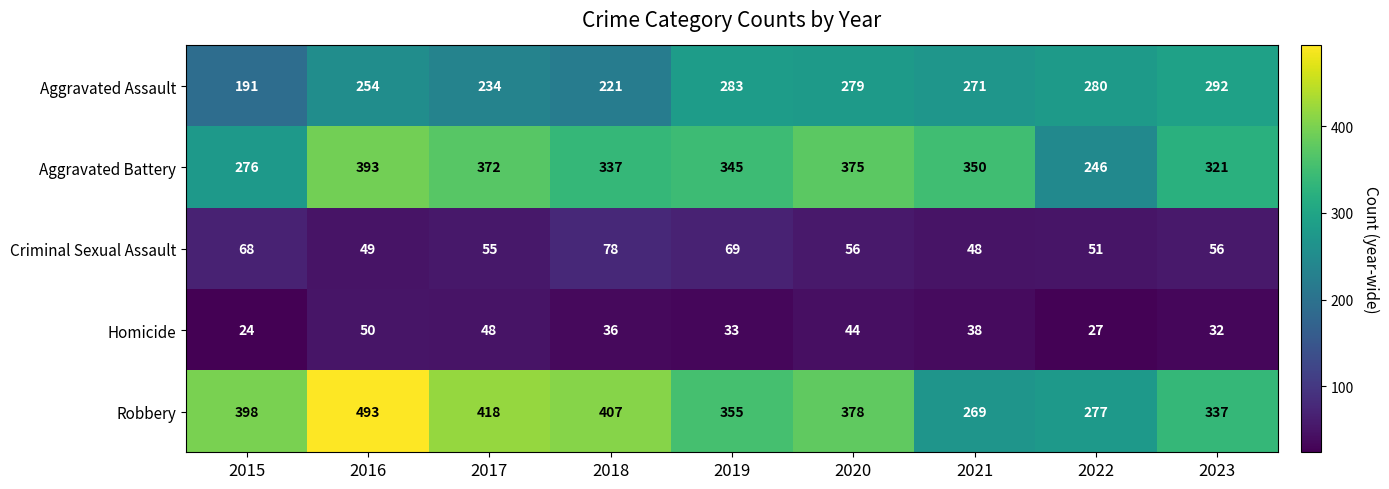

How many data points does each series have?

9